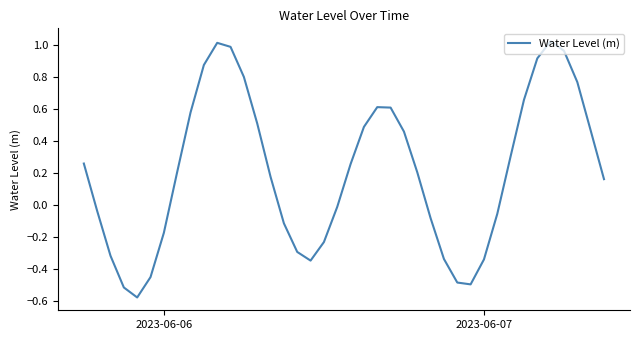

What is the difference between the maximum and minimum values?

1.6